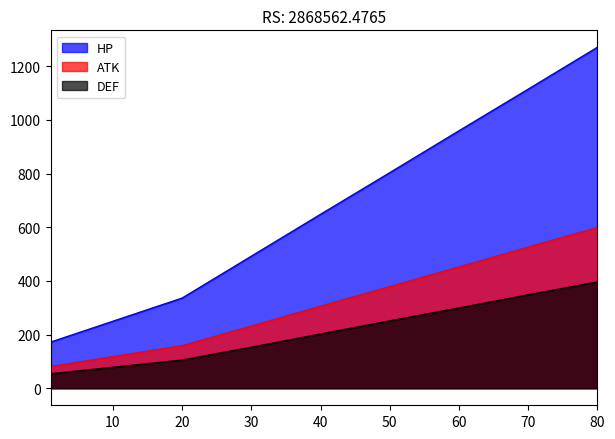

Where does the HP series first go above 803?

60